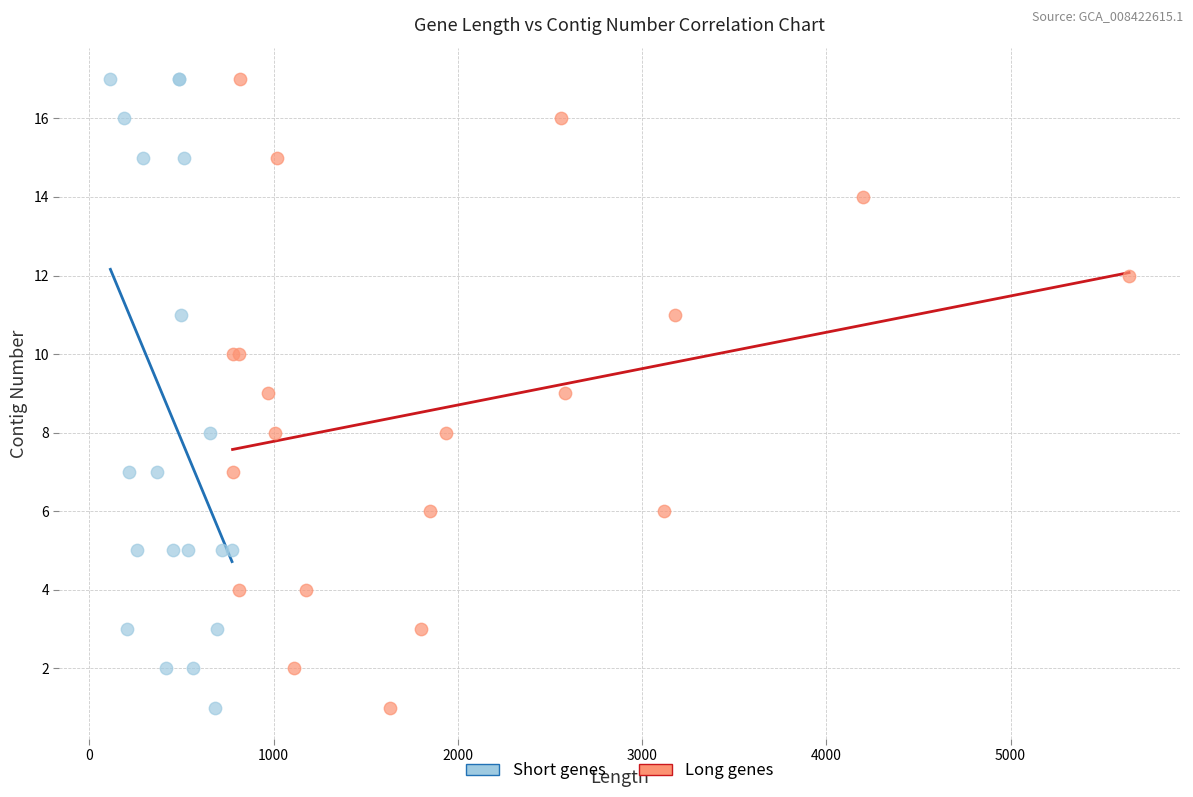

What are all the series names shown in the legend?

Short genes, Long genes